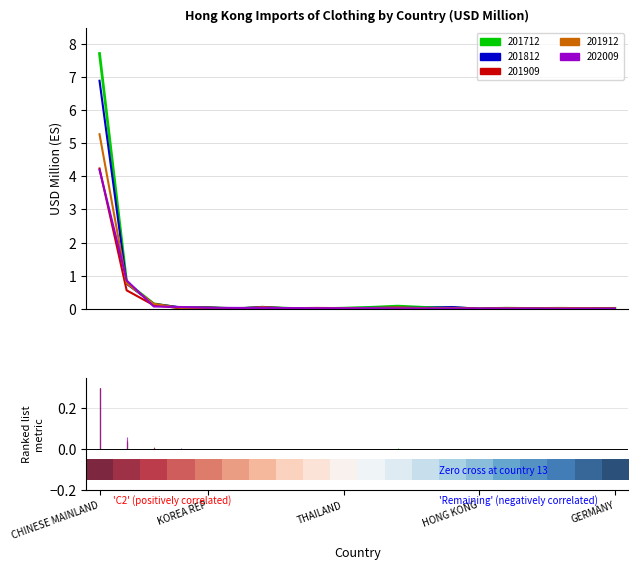

What is the maximum value shown in the chart?

7.7